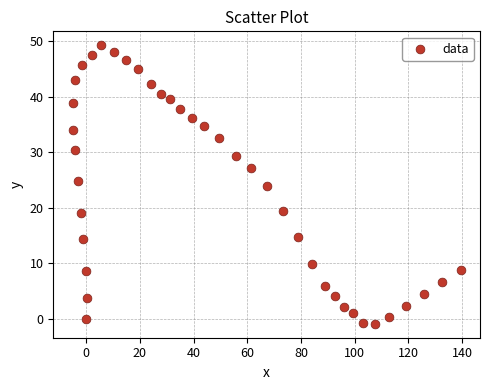

What is the range of Y values (max minus min)?

50.2